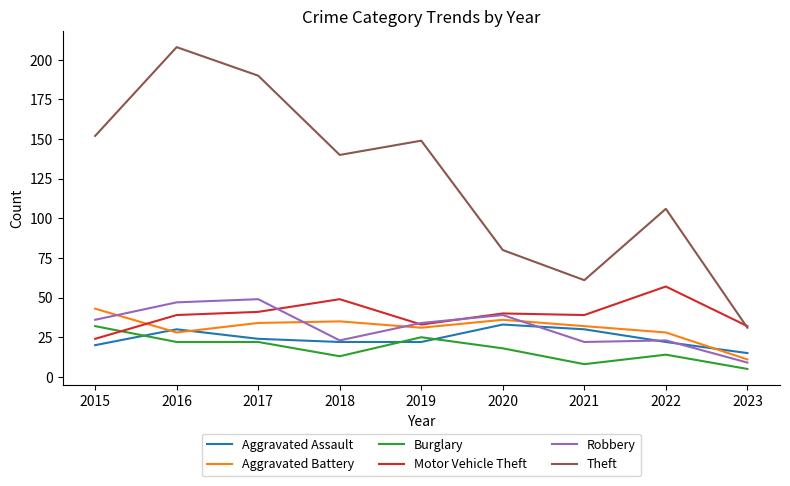

Reading left to right, transcribe all the data shown in this chart.

Aggravated Assault: 2015=20	2016=30	2017=24	2018=22	2019=22	2020=33	2021=30	2022=22	2023=15
Aggravated Battery: 2015=43	2016=28	2017=34	2018=35	2019=31	2020=36	2021=32	2022=28	2023=11
Burglary: 2015=32	2016=22	2017=22	2018=13	2019=25	2020=18	2021=8	2022=14	2023=5
Motor Vehicle Theft: 2015=24	2016=39	2017=41	2018=49	2019=33	2020=40	2021=39	2022=57	2023=32
Robbery: 2015=36	2016=47	2017=49	2018=23	2019=34	2020=39	2021=22	2022=23	2023=9
Theft: 2015=152	2016=208	2017=190	2018=140	2019=149	2020=80	2021=61	2022=106	2023=31